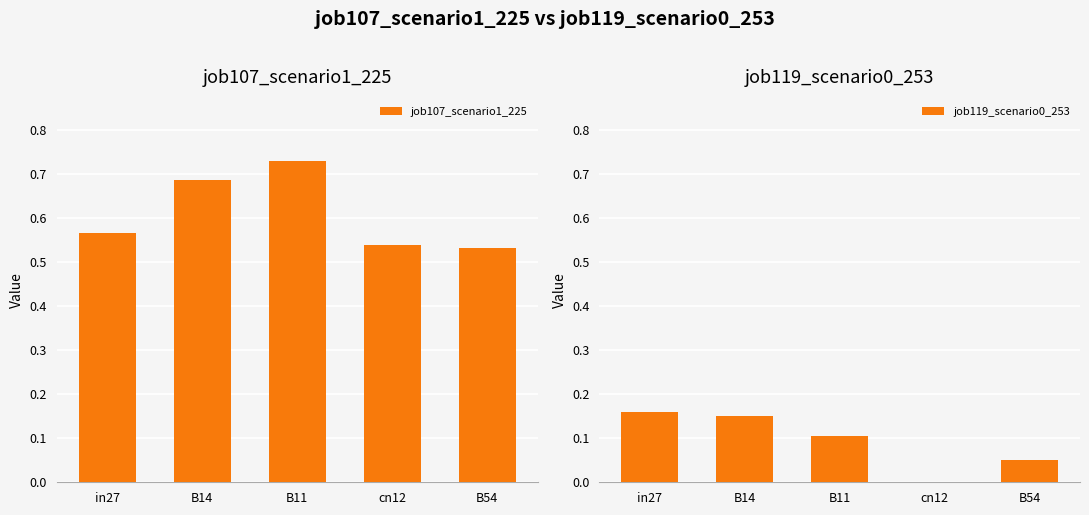

Reading left to right, extract all data points from this chart.

job107_scenario1_225: 0.6	0.7	0.7	0.5	0.5
job119_scenario0_253: 0.2	0.2	0.1	0.0	0.0